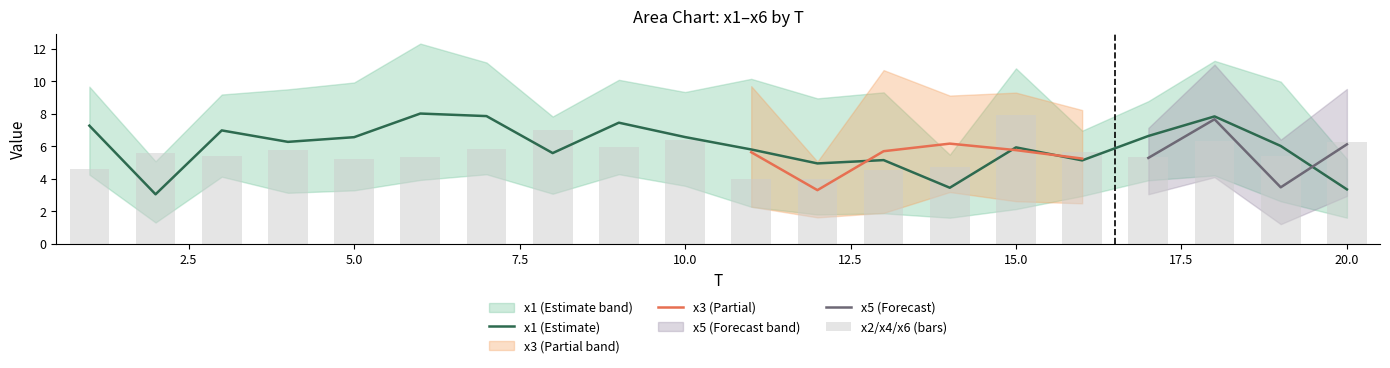

What is the sum of the x4 values at 19 and 8?

11.4